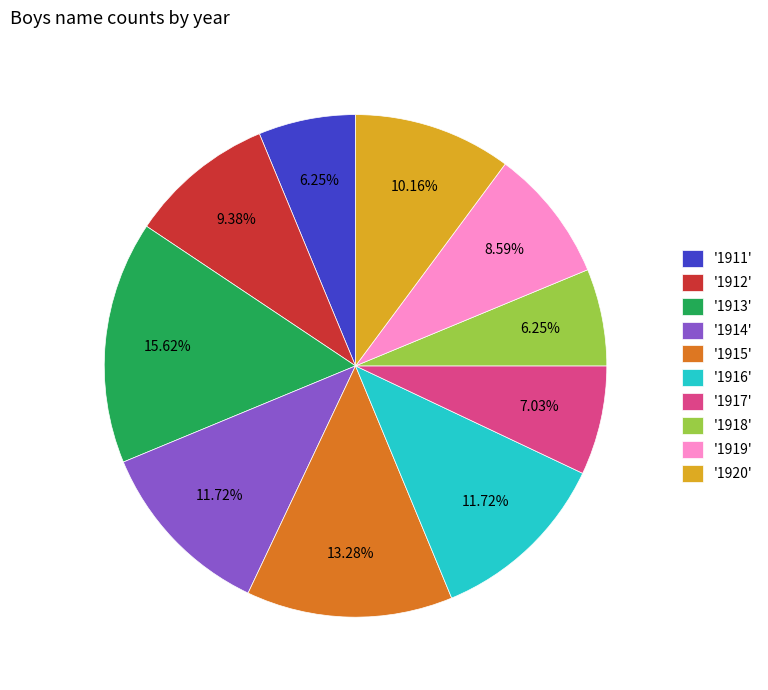

Approximately how many times larger is the value at '1919' compared to '1911'?

1.4